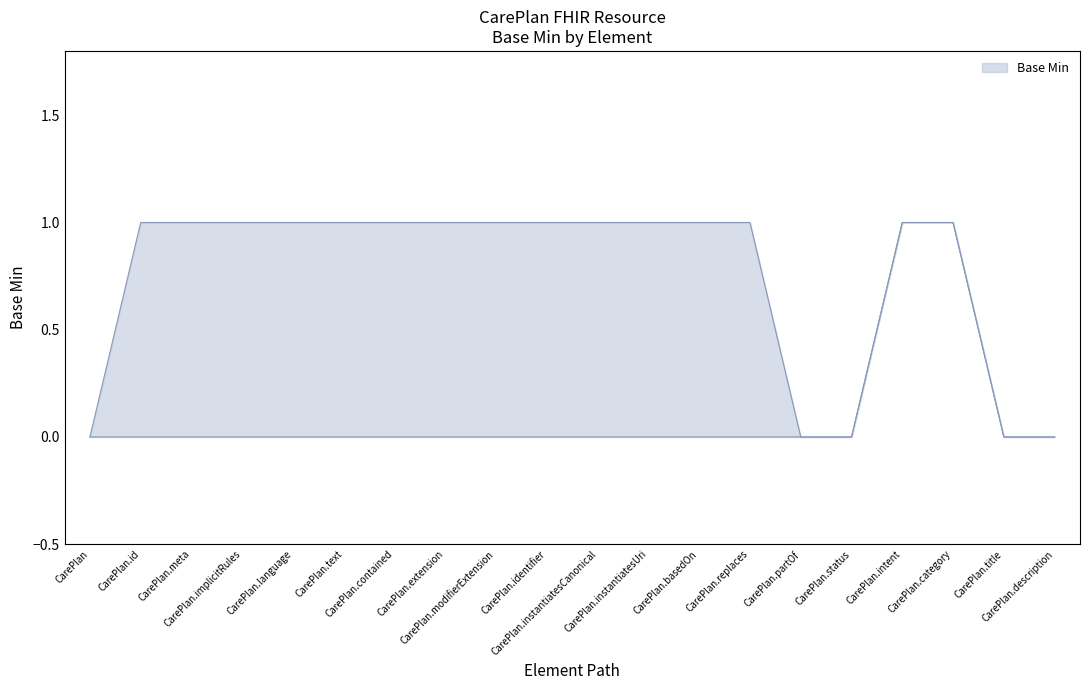

True or false: the data shows 0 at CarePlan.id.

True